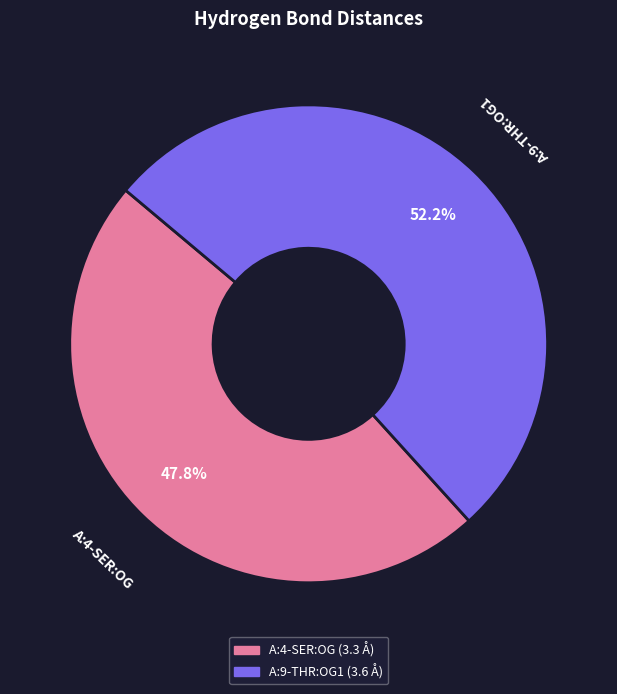

To the nearest percent, what is the difference between the A:9-THR:OG1 and A:4-SER:OG slice percentages?

4%